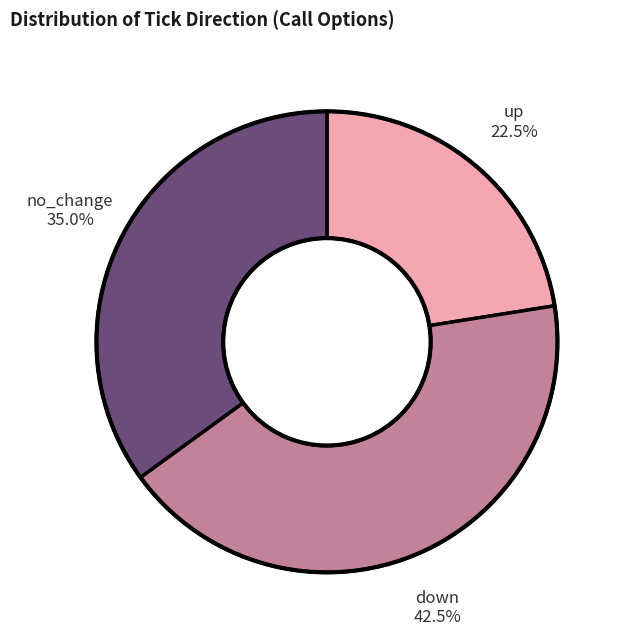

Combined, do down and no_change account for over 50%?

Yes